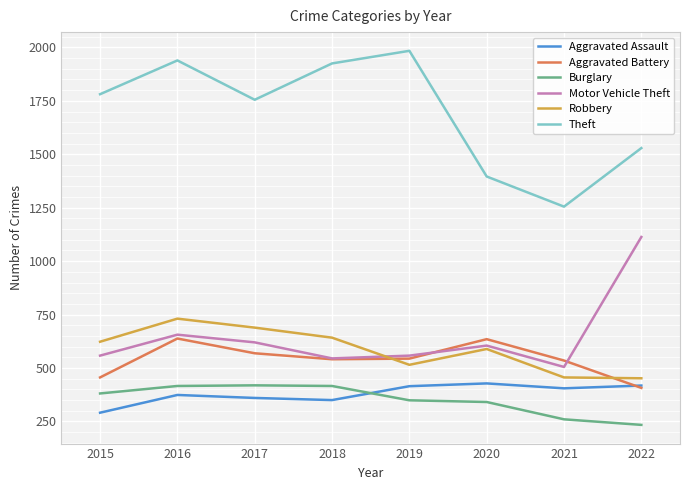

What is the total value across all series at 2022?

4153